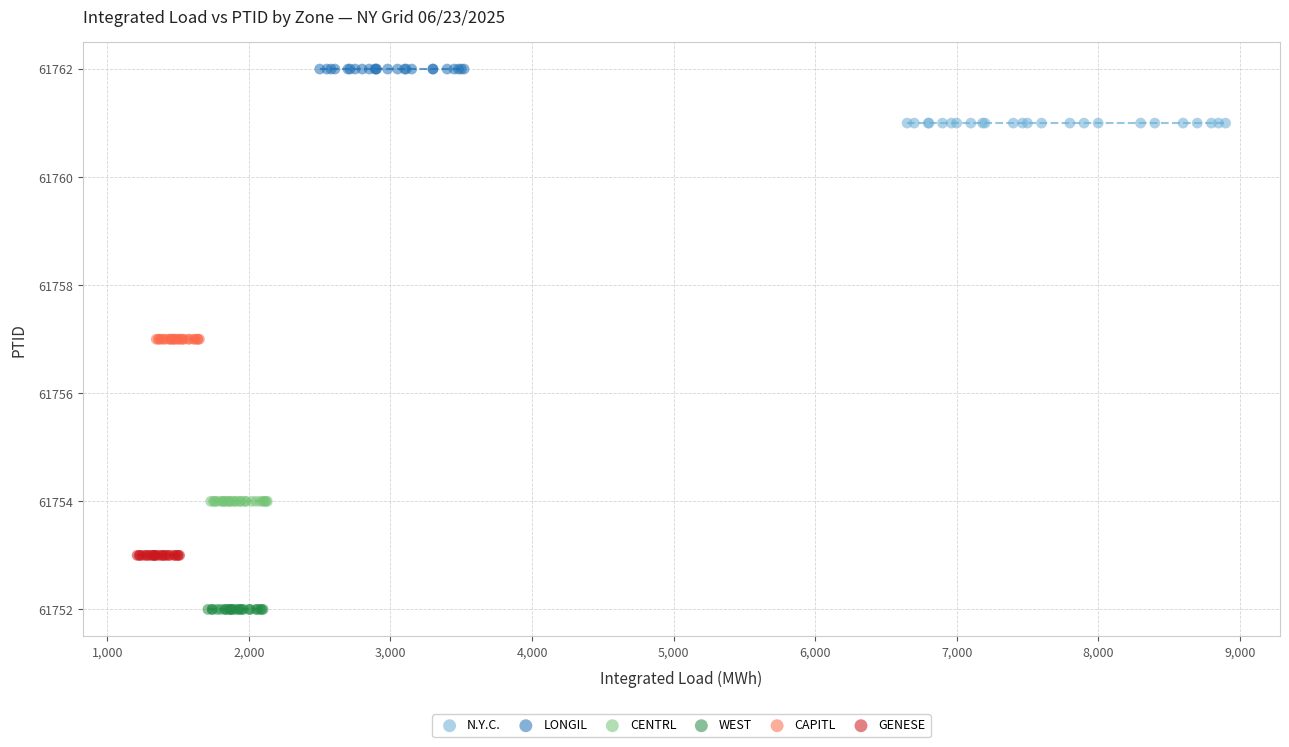

What are all the series names shown in the legend?

N.Y.C., LONGIL, CENTRL, WEST, CAPITL, GENESE